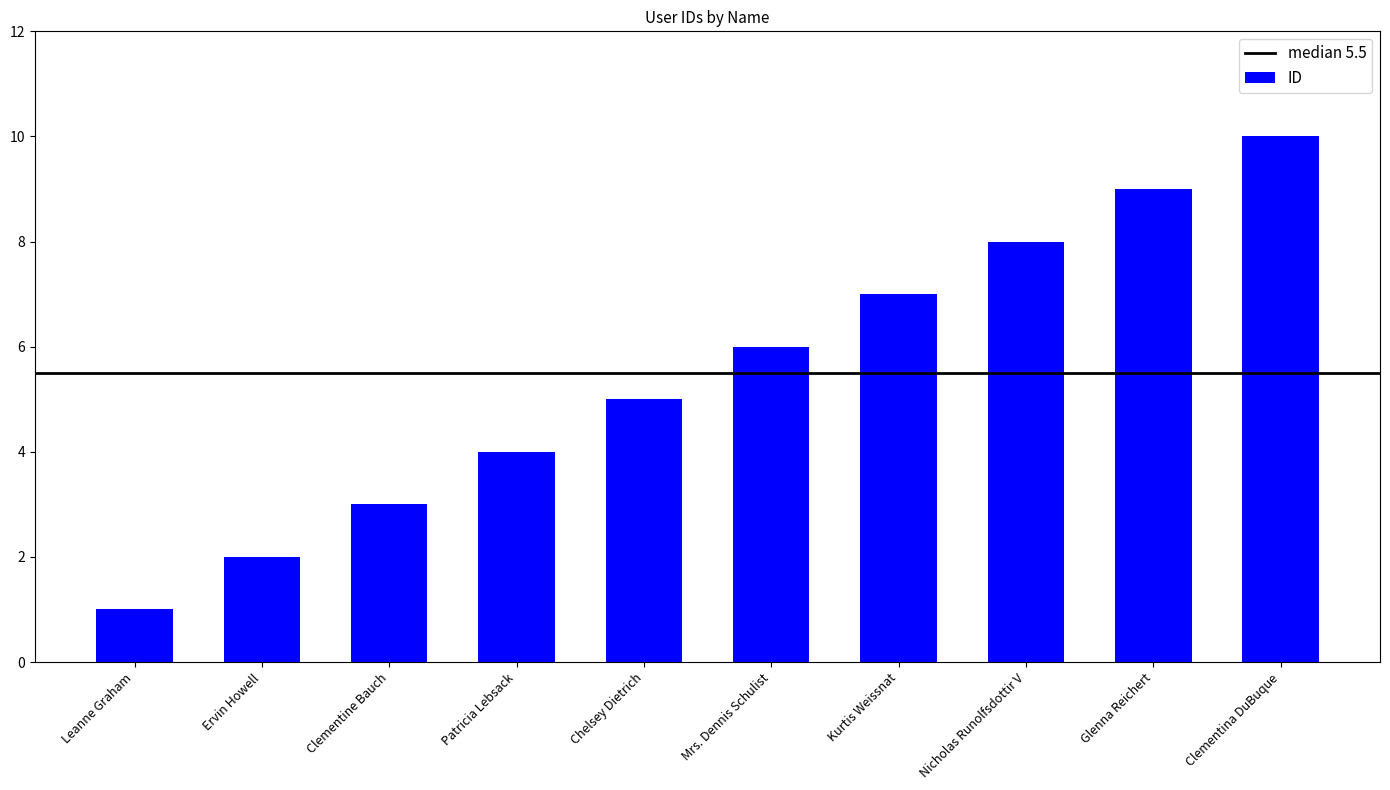

What is the label of the 5th bar from the left?

Chelsey Dietrich